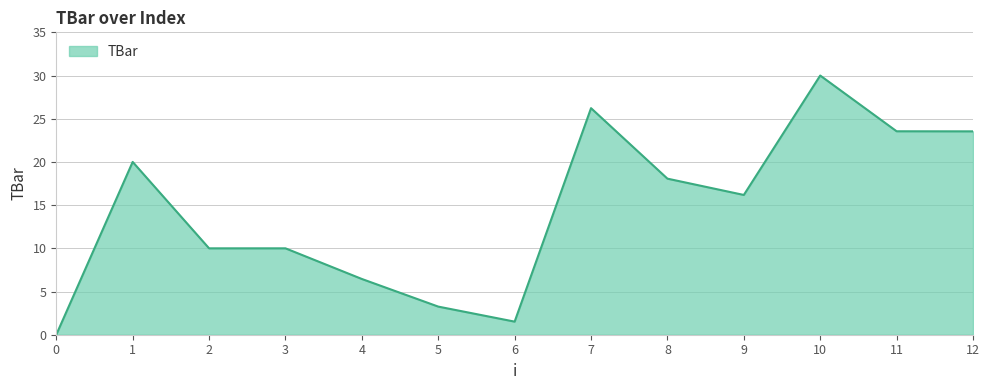

What is the difference between the values at 0 and 7?

26.2